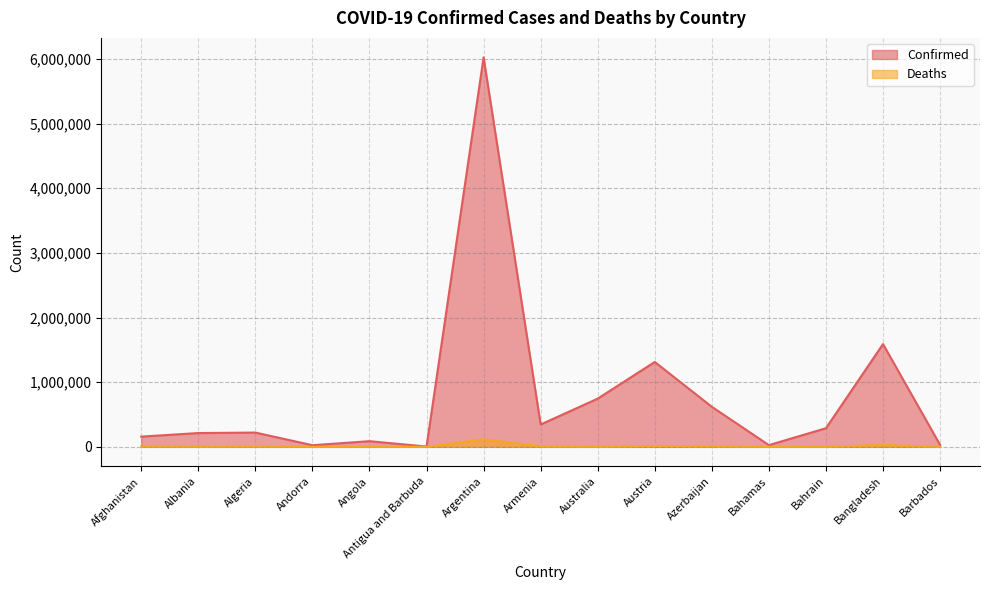

What is the greatest value displayed?

6025303